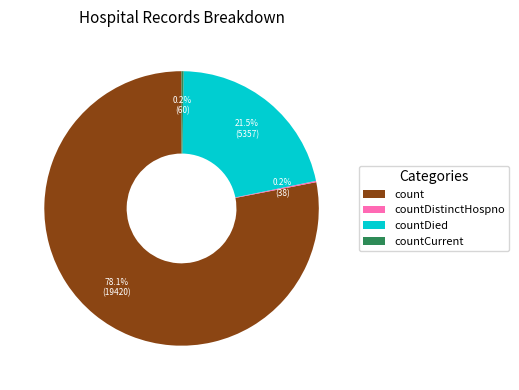

What portion of the pie excludes count?

21.9%